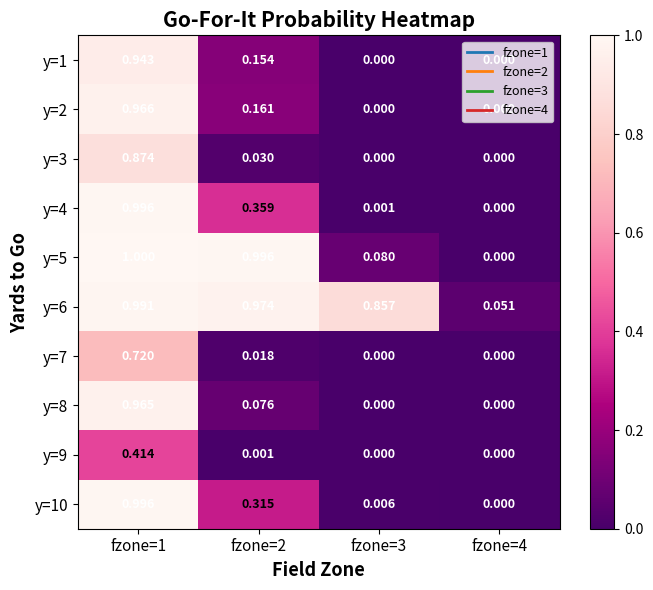

How many values in the y=5 series exceed 0?

3